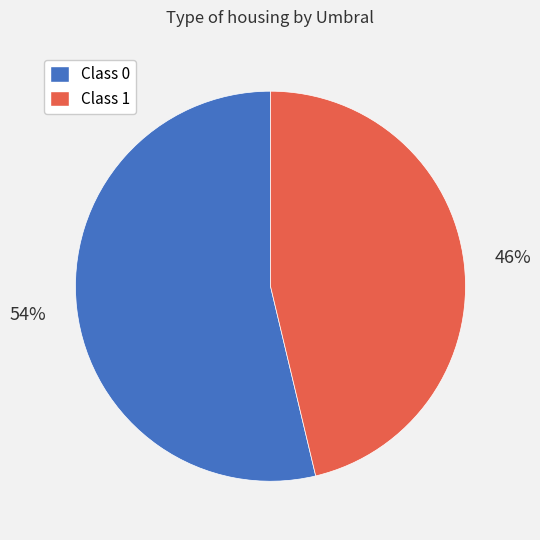

Is the sum of Class 0 and Class 1 greater than half?

Yes